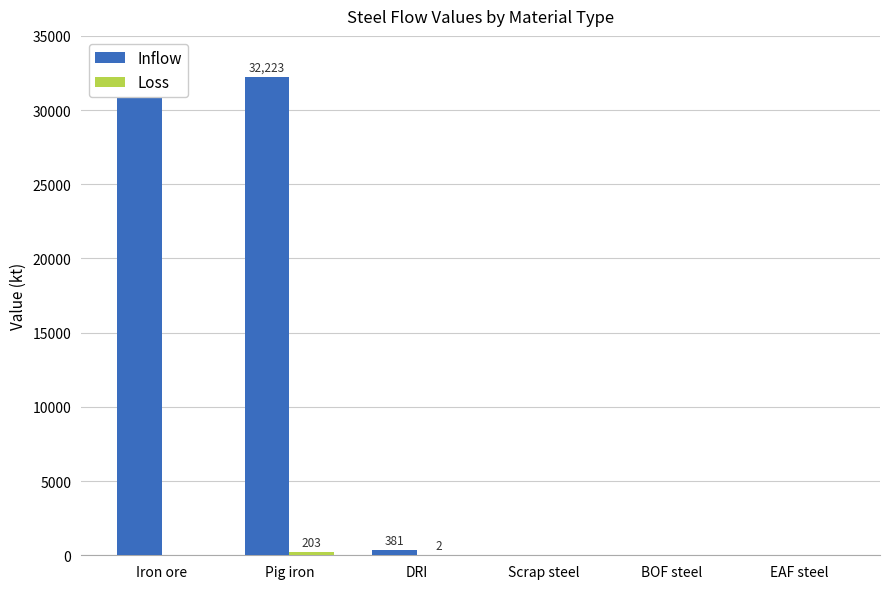

Is the value of Inflow at BOF steel greater than the value of Loss at Pig iron?

No